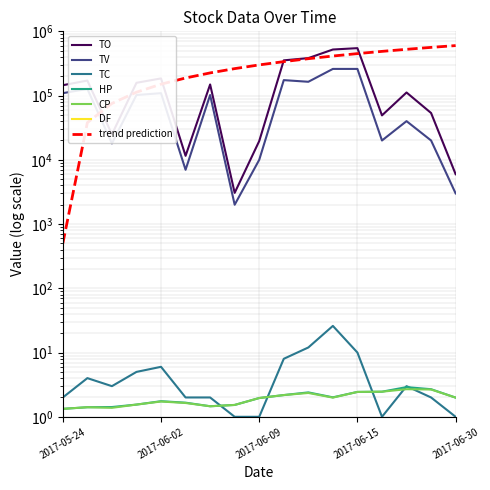

What is the value of the HP point at the 10th from the left?

2.2